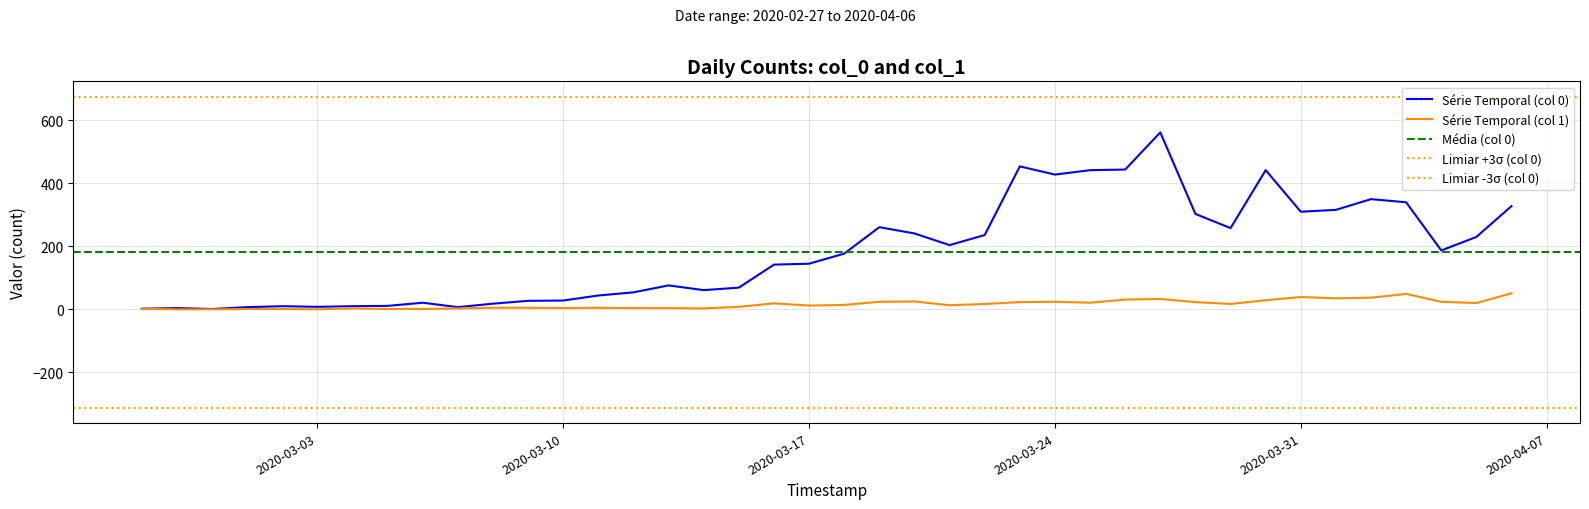

True or false: Serie Temporal (col 1) and Serie Temporal (col 0) intersect in this chart.

False